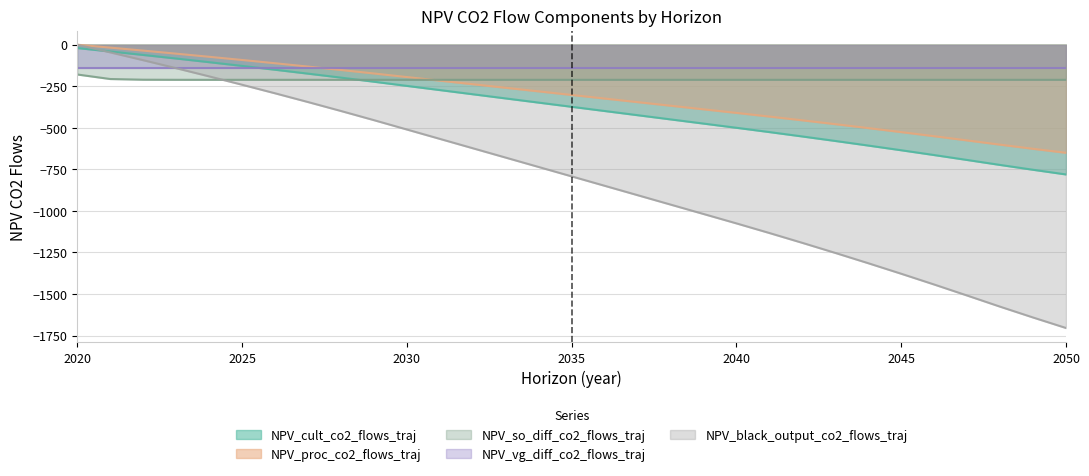

How many categories are shown in the chart?

31